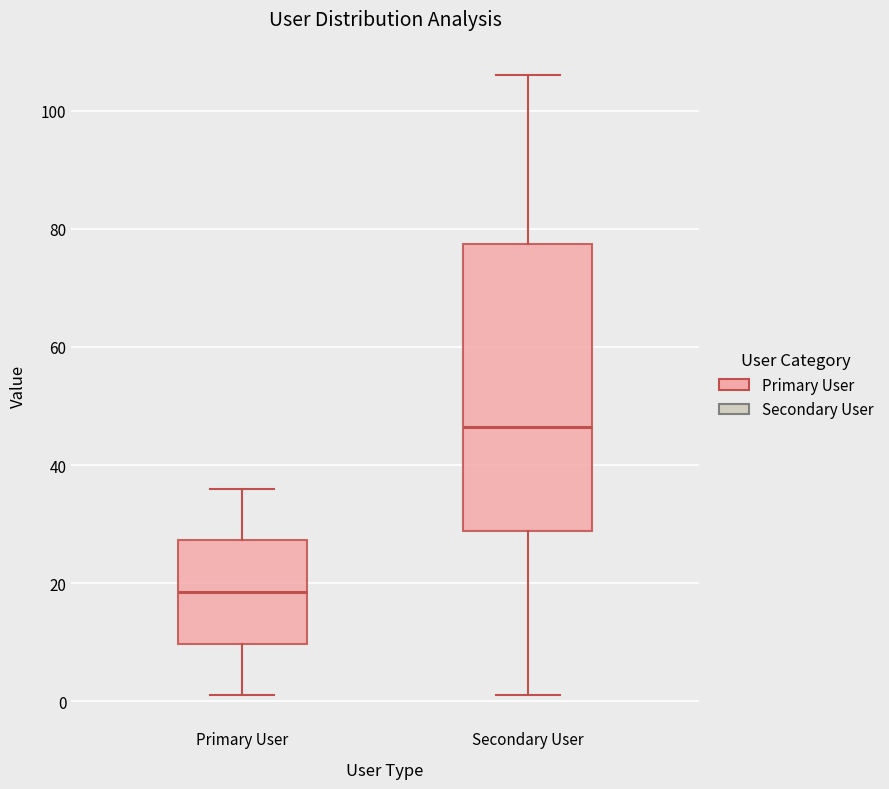

Which box's median line is the highest?

Secondary User